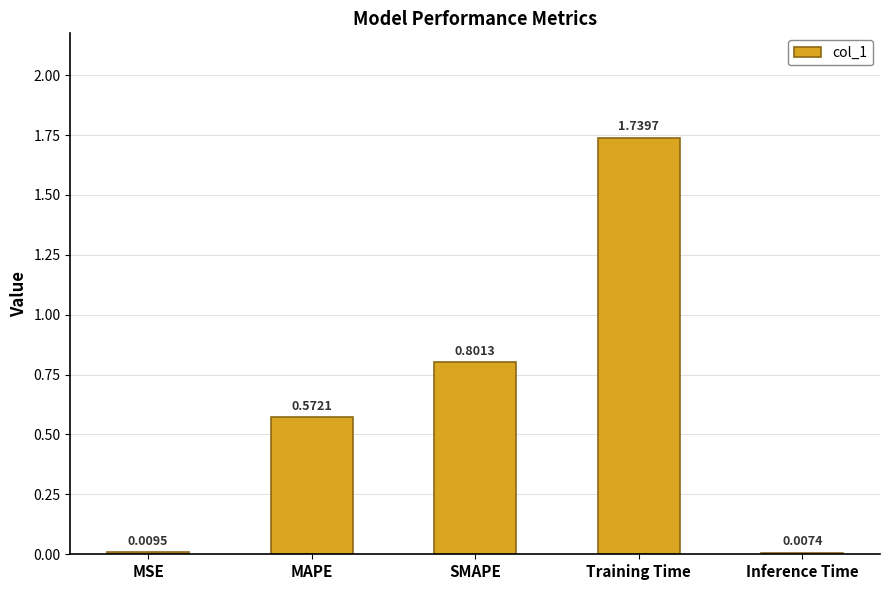

List the labels in order of value, largest first.

Training Time, SMAPE, MAPE, MSE, Inference Time